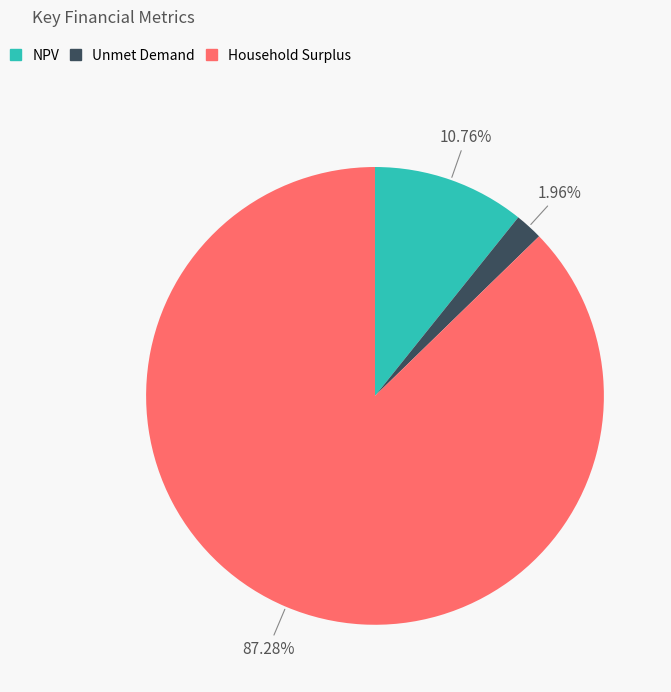

To the nearest percent, what portion does Unmet Demand represent?

2%